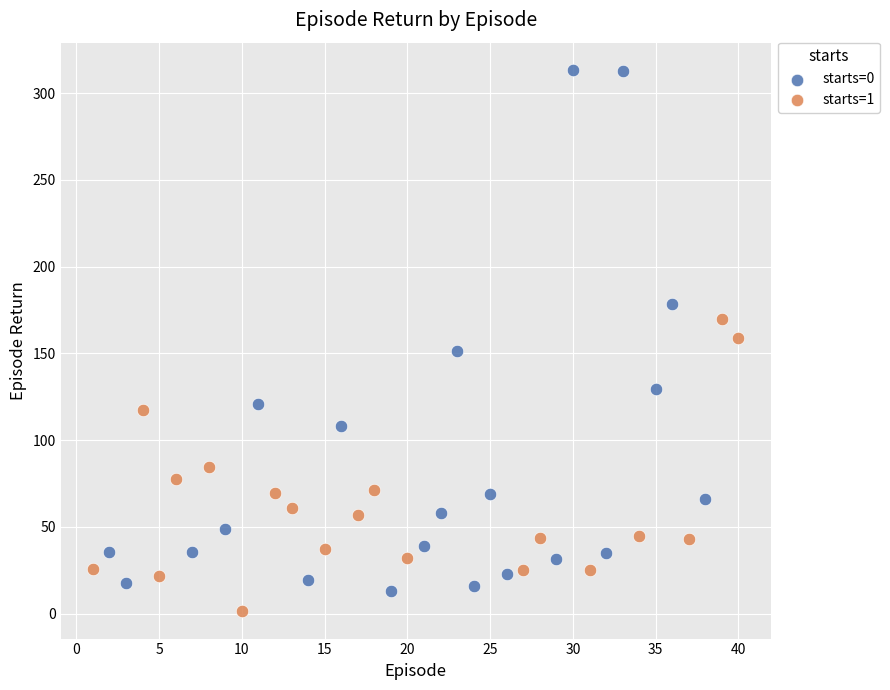

Which series contains the highest Y value?

starts=0